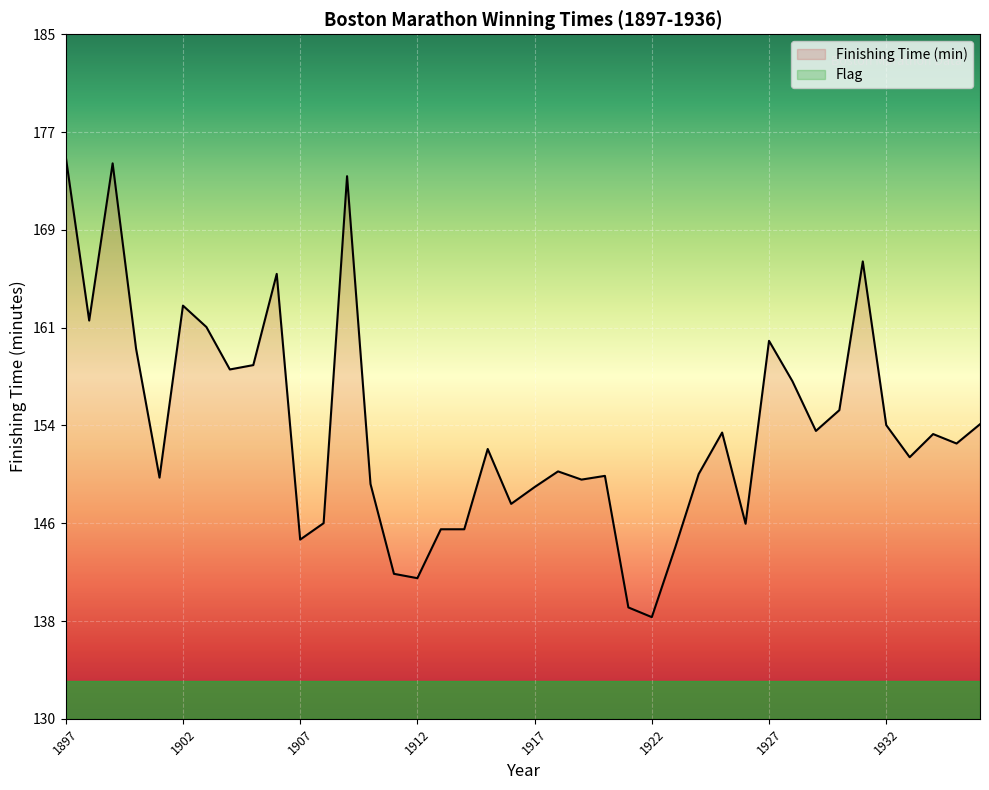

At which category does the data reach its first local valley?

1898